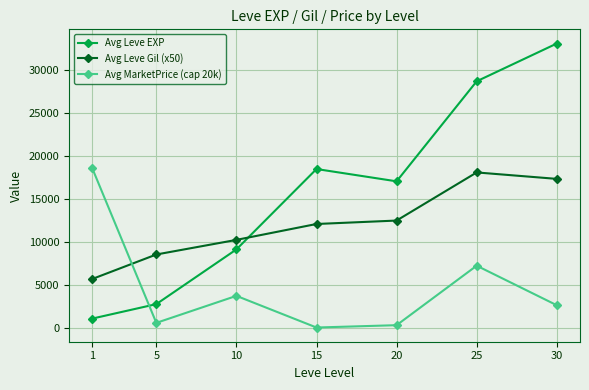

List the series in order of their overall mean, lowest first.

Avg MarketPrice (cap 20k), Avg Leve Gil (x50), Avg Leve EXP